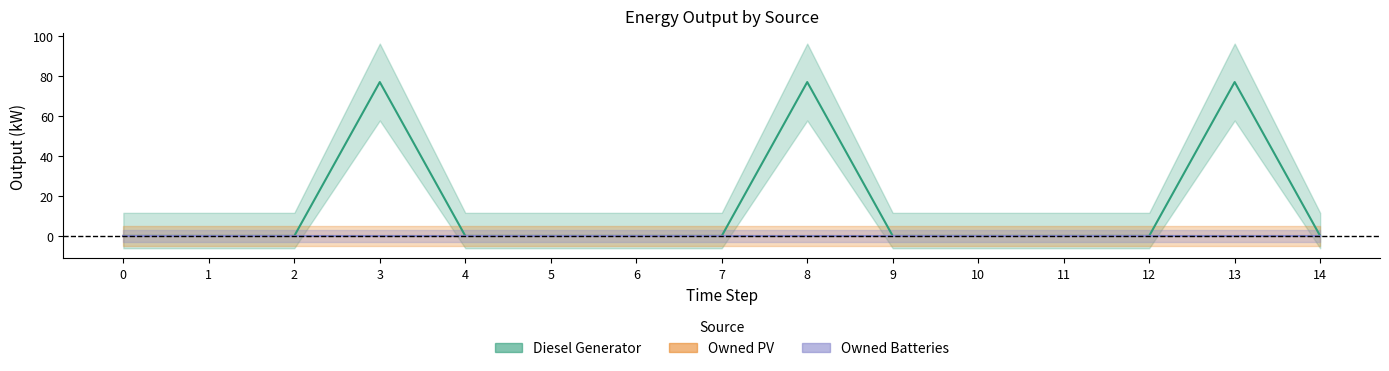

At which category does the chart reach its peak across all series?

3